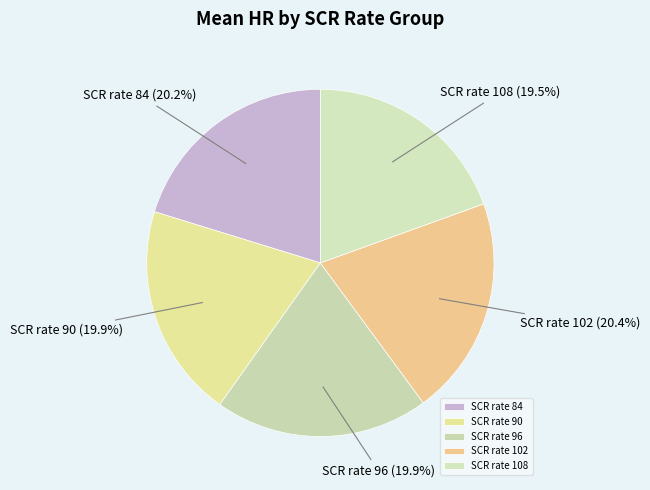

Which has a higher value, SCR rate 102 or SCR rate 96?

SCR rate 102